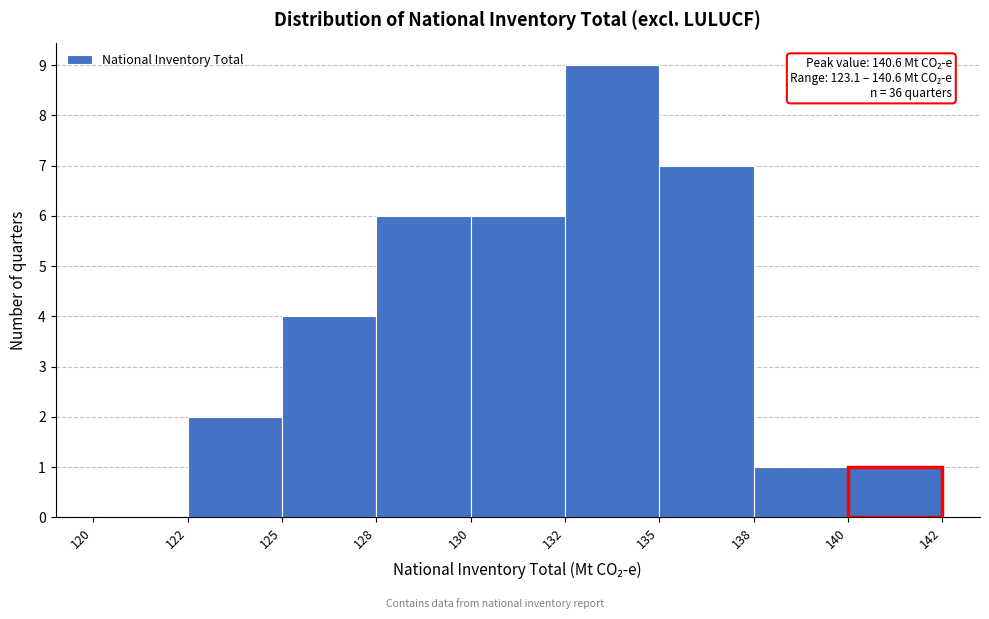

Reading right to left, transcribe all the data shown in this chart.

140=1	138=1	135=7	132=9	130=6	128=6	125=4	122=2	120=0